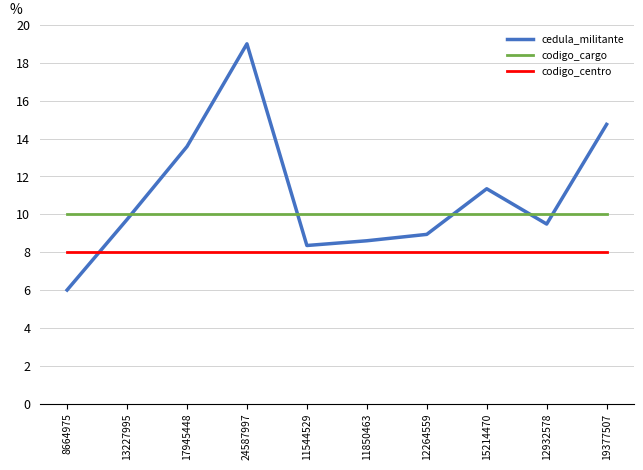

What is the highest value of the cedula_militante series?

19.0